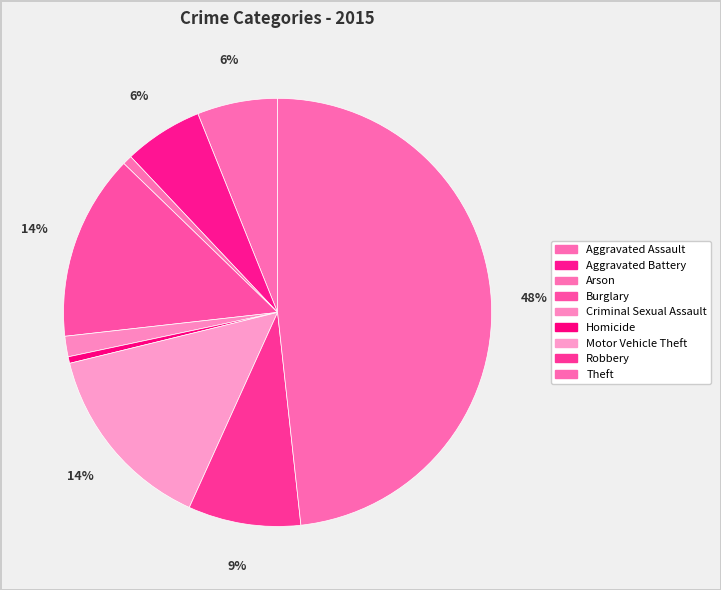

Combined, do Aggravated Assault and Homicide account for over 50%?

No